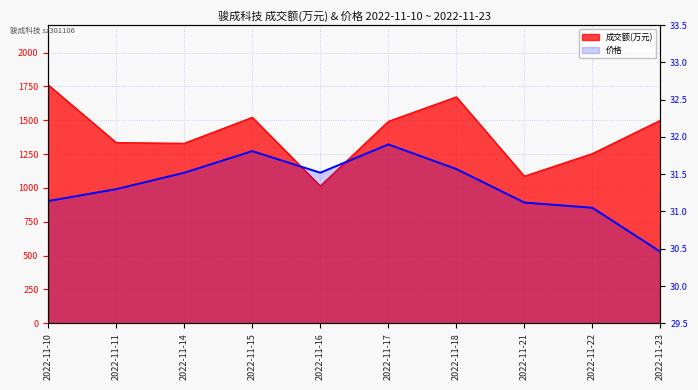

What is the highest value of the 成交额(万元) series?

1762.0